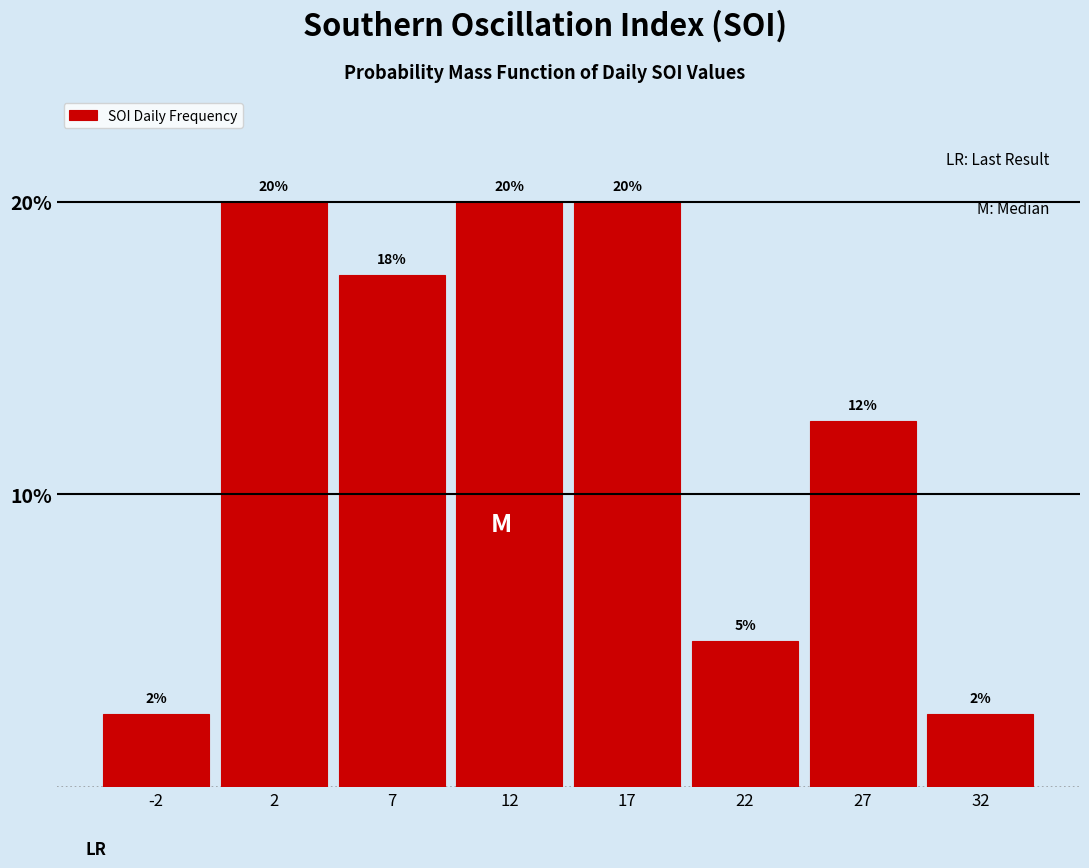

What is the approximate value at 12?

20.0